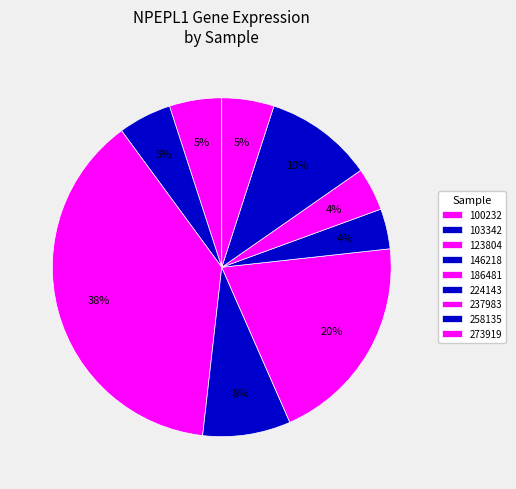

To the nearest percent, what is the difference between the largest and smallest slice percentages?

34%